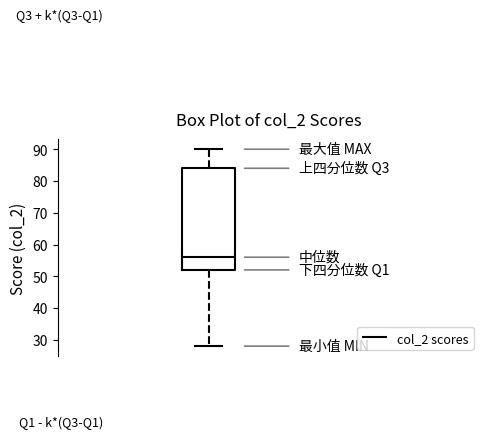

Read this box plot against the y-axis: the position of the median line, the range covered by the box, and the ends of both whiskers. The values are not printed on the chart, so give them approximately, as read against the axis.

median 56, box 52 to 84, whiskers 28 to 90